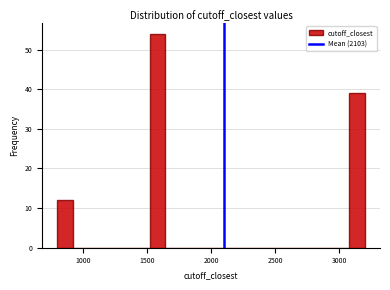

Read against the x-axis, roughly where is the centre of the tallest bar?

1600